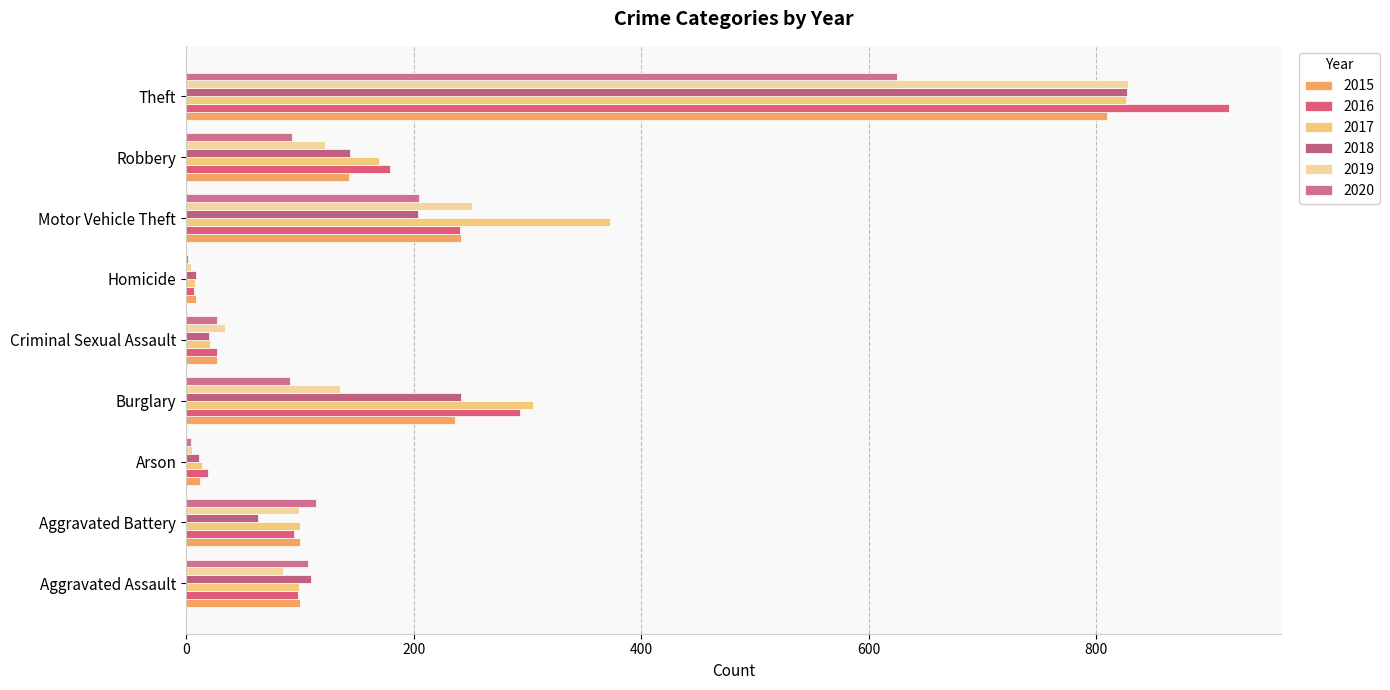

What is the minimum value for 2019?

4